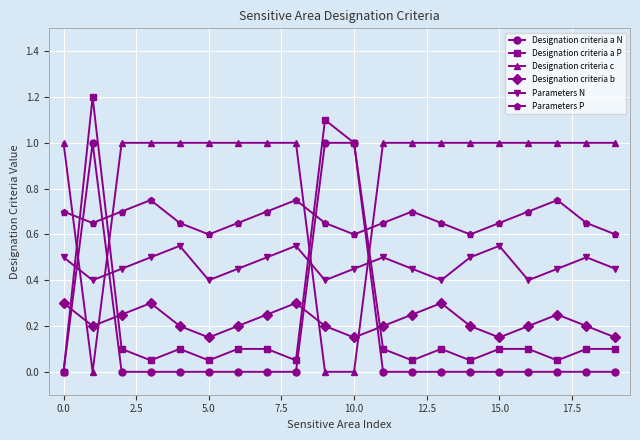

True or false: Parameters N has more than 1 points higher than both neighbors.

True